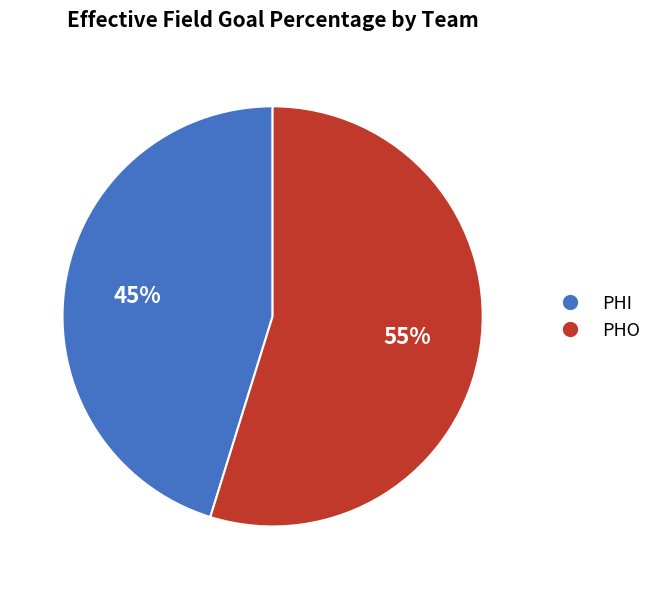

Do PHO and PHI together represent more than half of the pie?

Yes